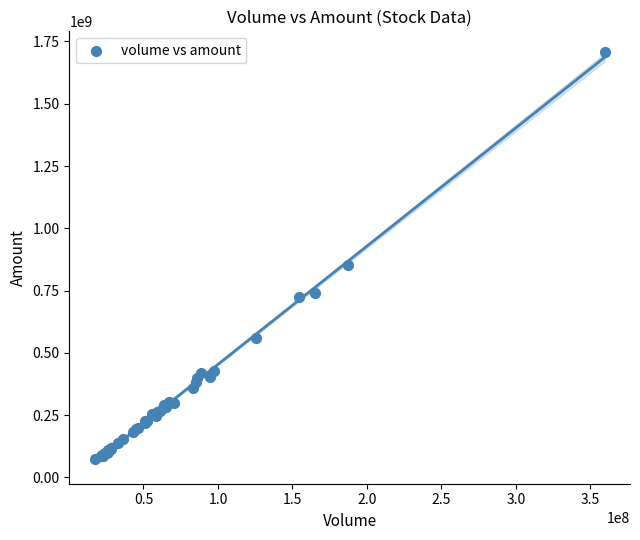

What Y value in the scatter plot is closest to 890359552?

852177792